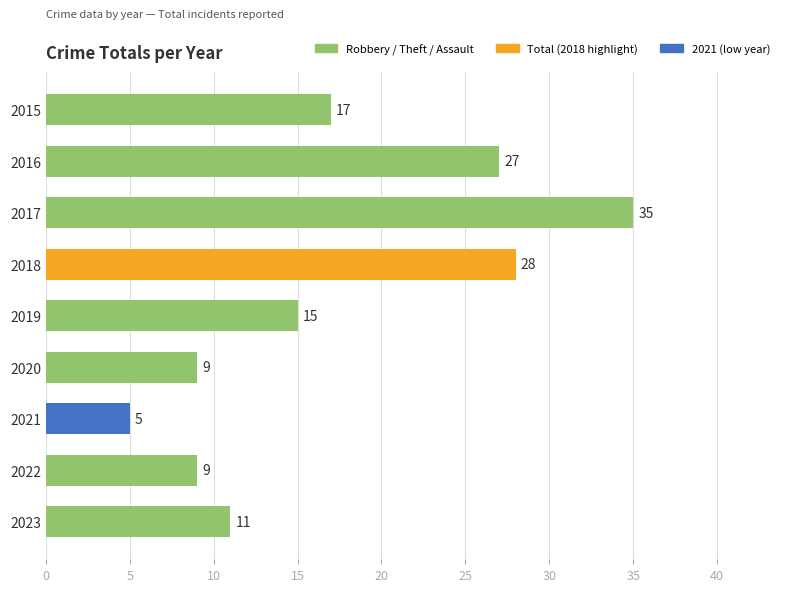

What is the value of the 1st bar from the top?

17